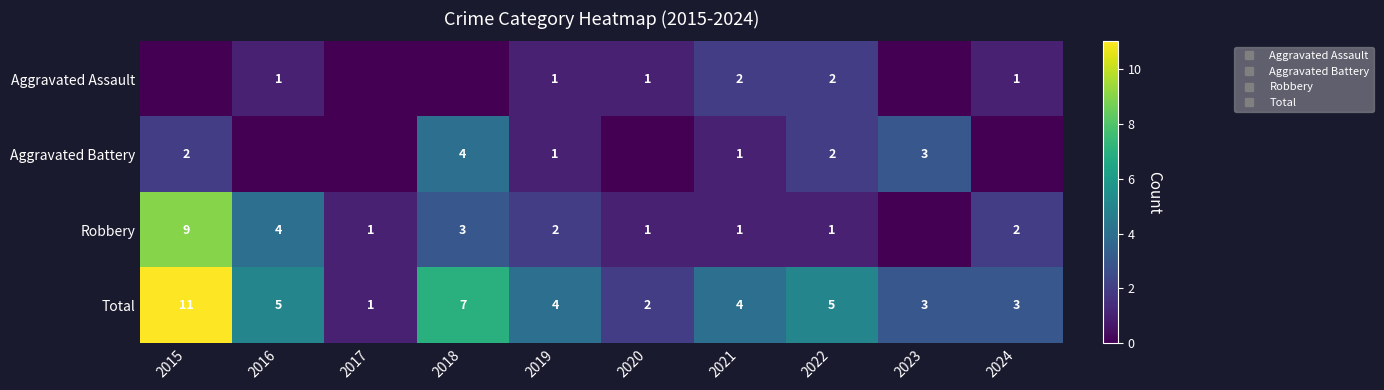

Count the Aggravated Assault values in the range 0 to 1.

8